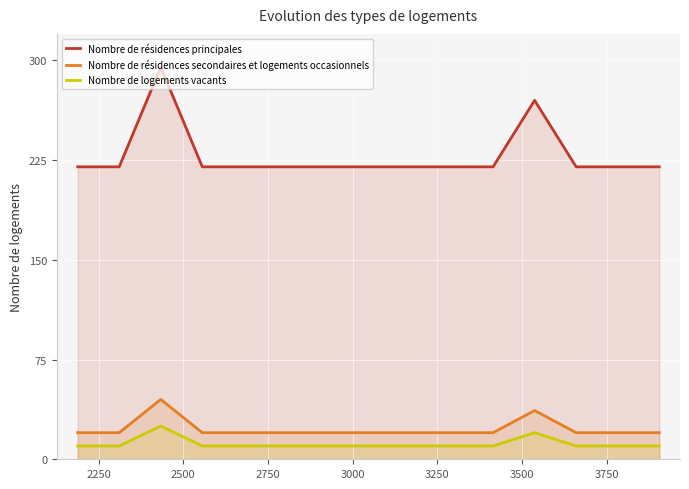

Which series has the widest spread of values?

Nombre de résidences principales